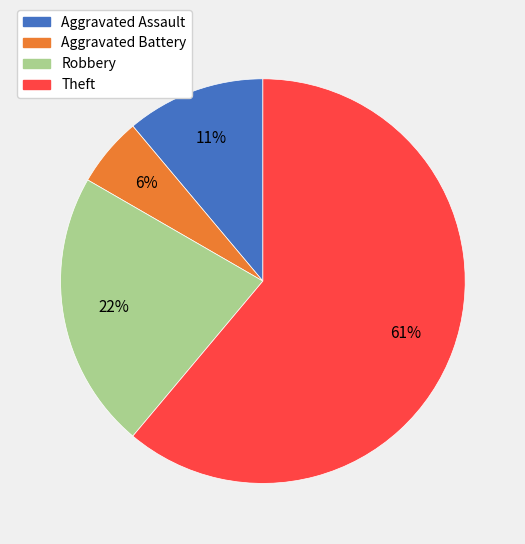

How many slices are in this pie chart?

4